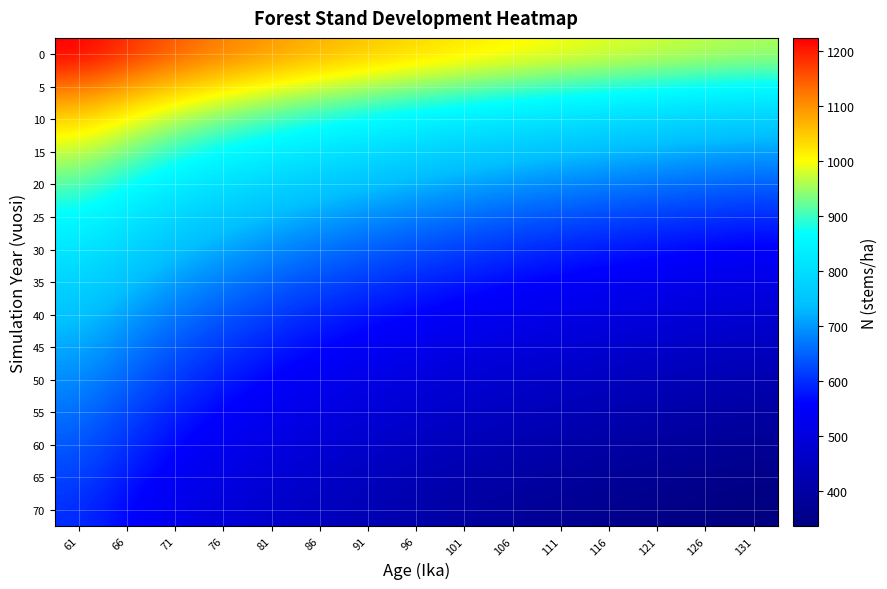

How many series are shown in this chart?

15